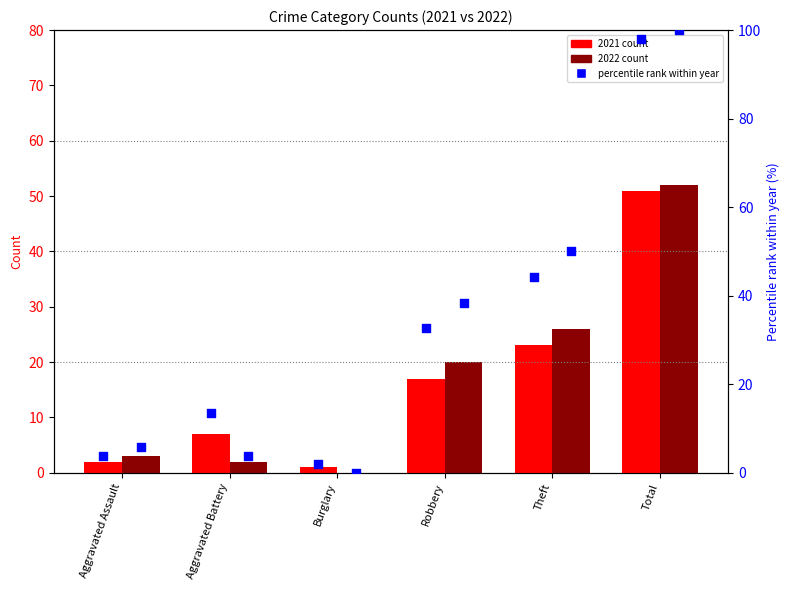

Is the value of 2021 percentile rank at Burglary greater than the value of 2022 percentile rank at Theft?

No